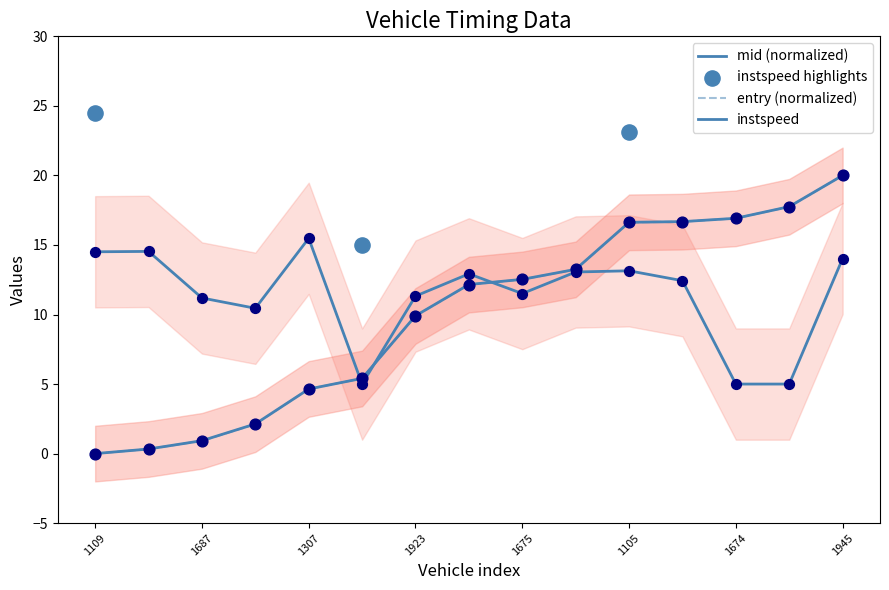

Is the value of entry at 1109 greater than the value of mid at 1112?

No